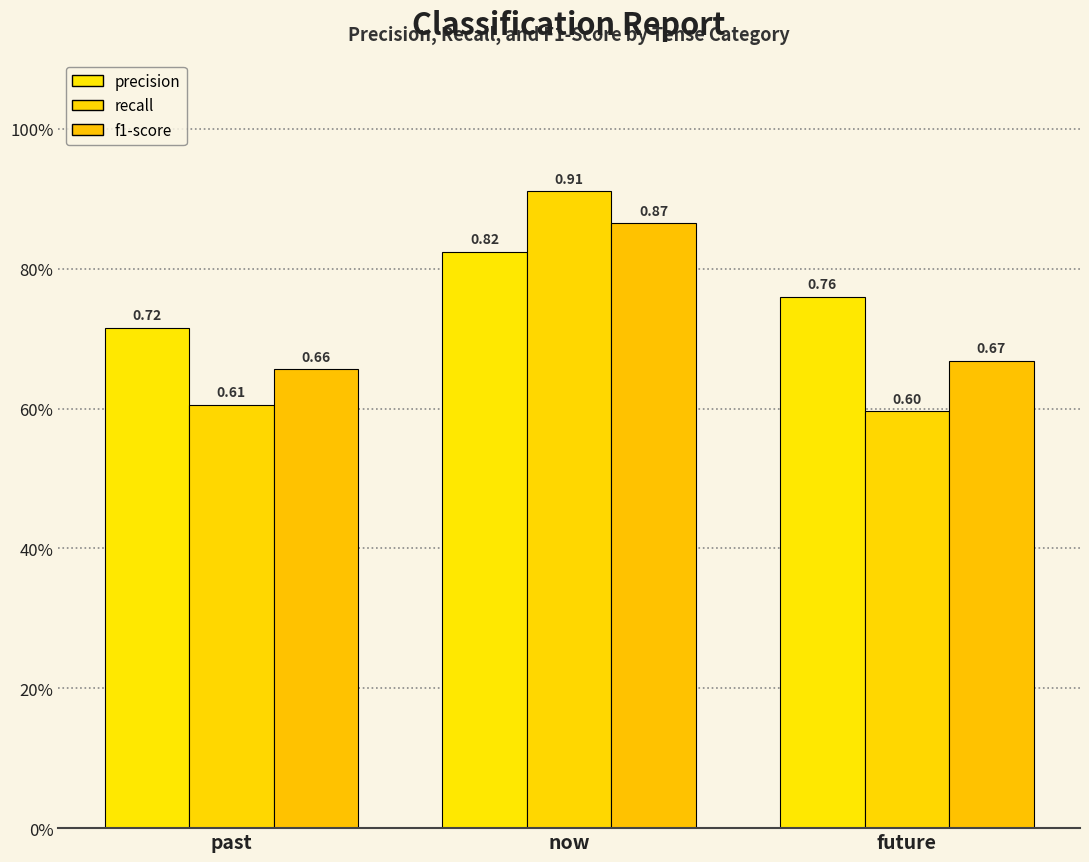

The value of precision at now is 0.8. True or false?

True